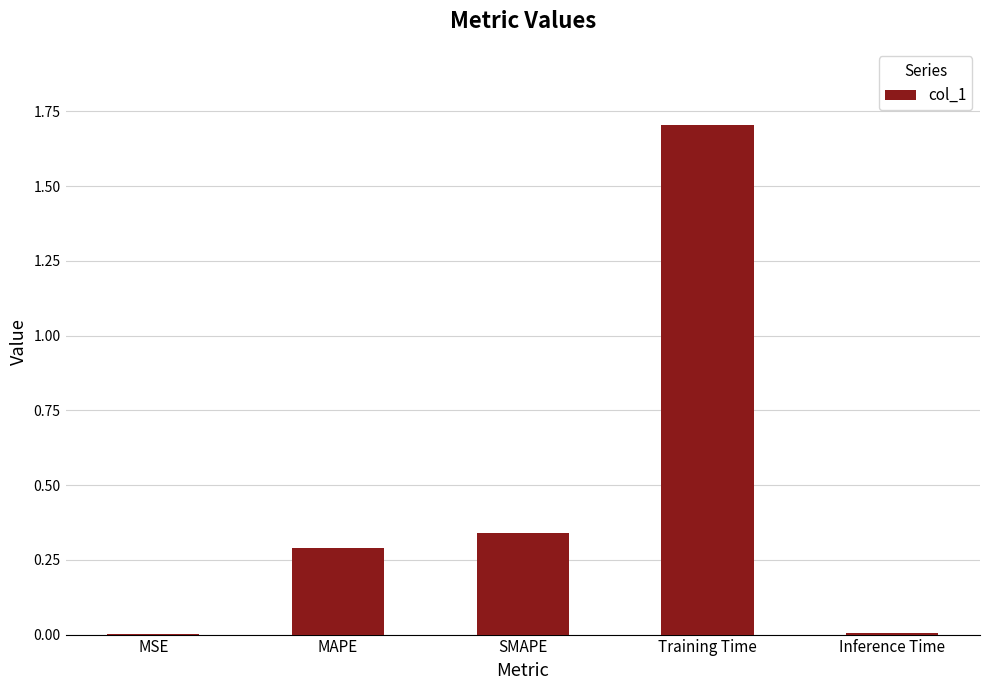

Read the value at Training Time.

1.7